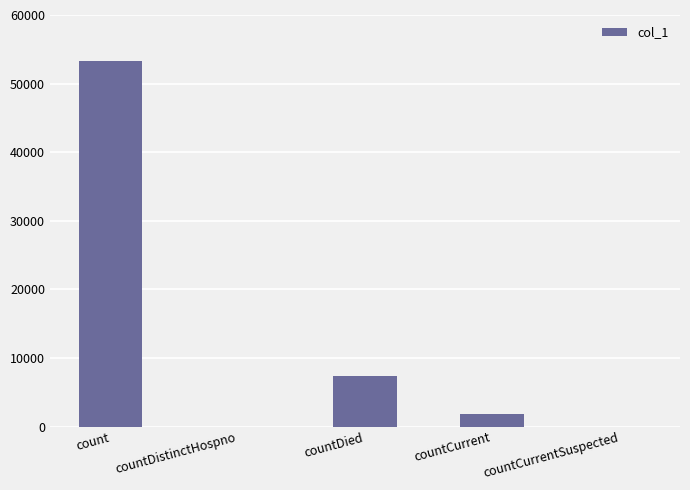

At which label does the data first exceed 1829?

count